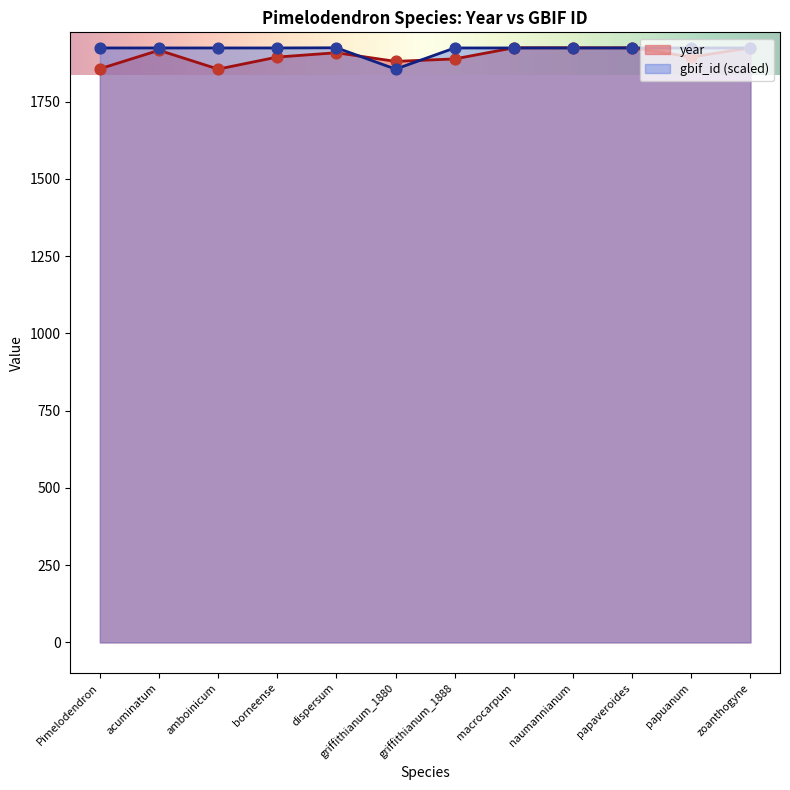

Is the value of gbif_id at borneense greater than the value of year at dispersum?

Yes